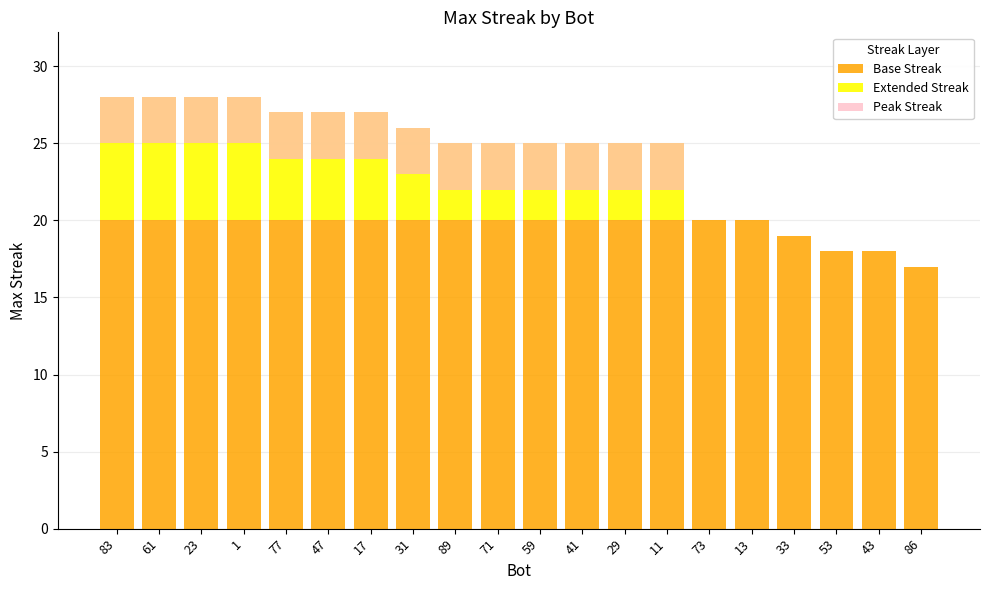

List the labels in order of Peak Streak value, smallest first.

73, 13, 33, 53, 43, 86, 83, 61, 23, 1, 77, 47, 17, 31, 89, 71, 59, 41, 29, 11